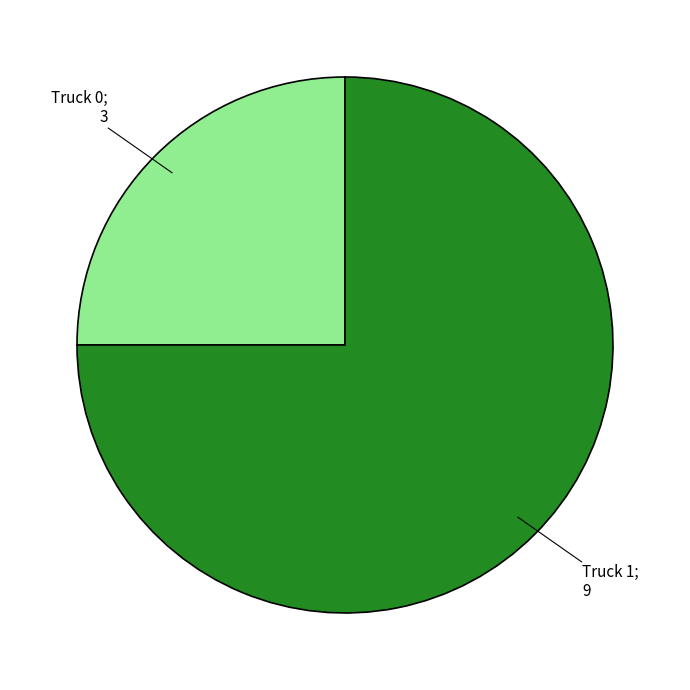

Does any single category account for the majority?

Yes